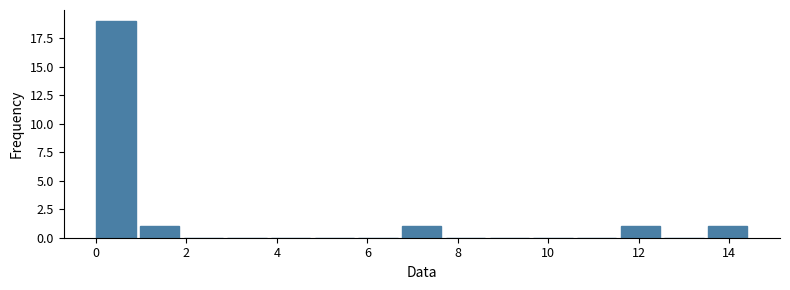

Reading left to right, list every bar in this chart as the range it spans on the x-axis followed by its height. Neither the bar edges nor the heights are printed on the chart, so give them approximately, as read against the axes.

0.0 to 1.0: 19
1.0 to 2.0: 1
2.0 to 3.0: 0
3.0 to 3.8: 0
3.8 to 4.8: 0
4.8 to 5.8: 0
5.8 to 6.8: 0
6.8 to 7.8: 1
7.8 to 8.8: 0
8.8 to 9.6: 0
9.6 to 10.6: 0
10.6 to 11.6: 0
11.6 to 12.6: 1
12.6 to 13.6: 0
13.6 to 14.6: 1